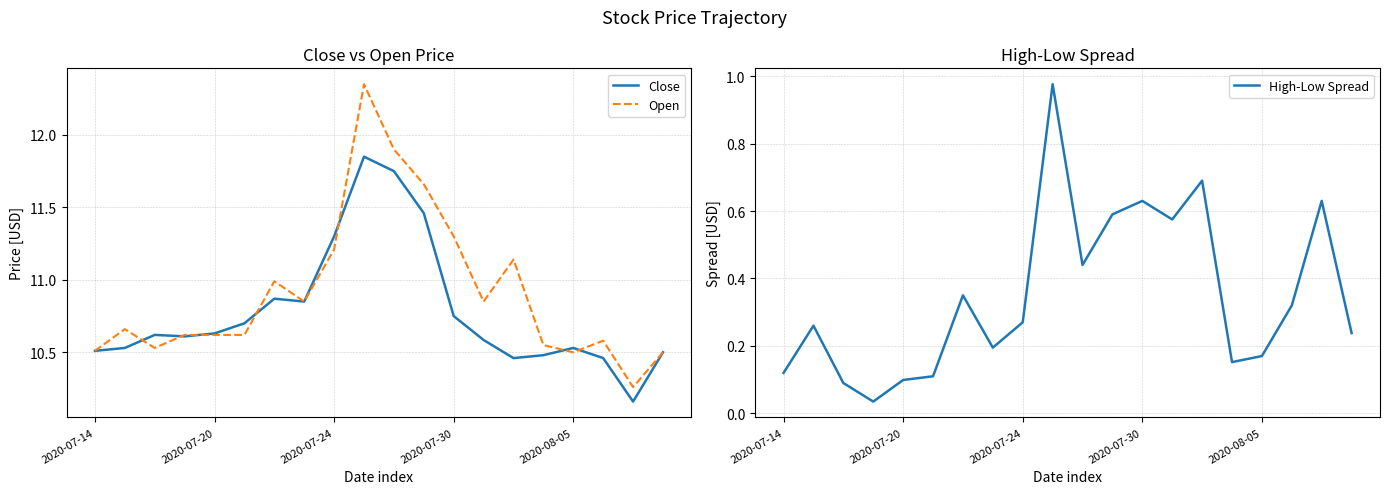

At which category is the sum across all series the highest?

9